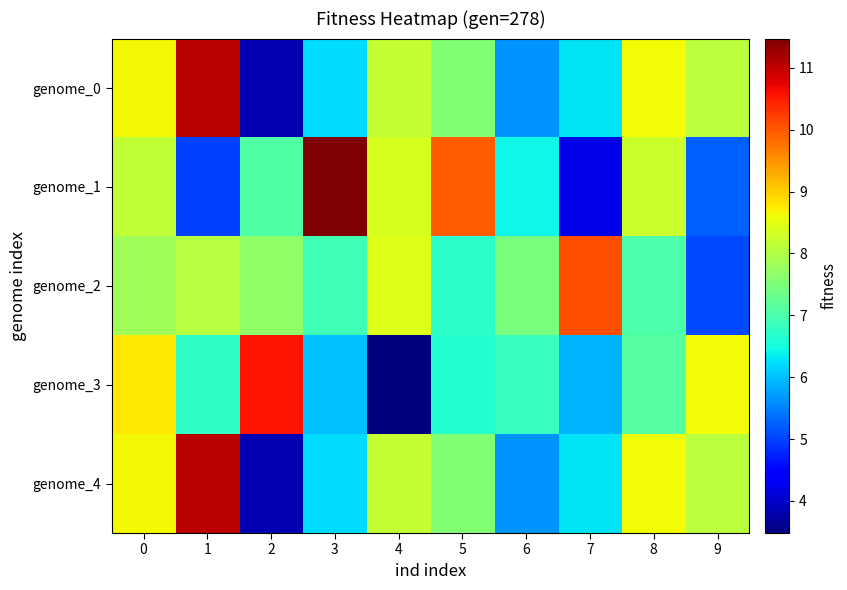

List the series in order of their peak value, highest first.

genome_1, genome_0, genome_4, genome_3, genome_2